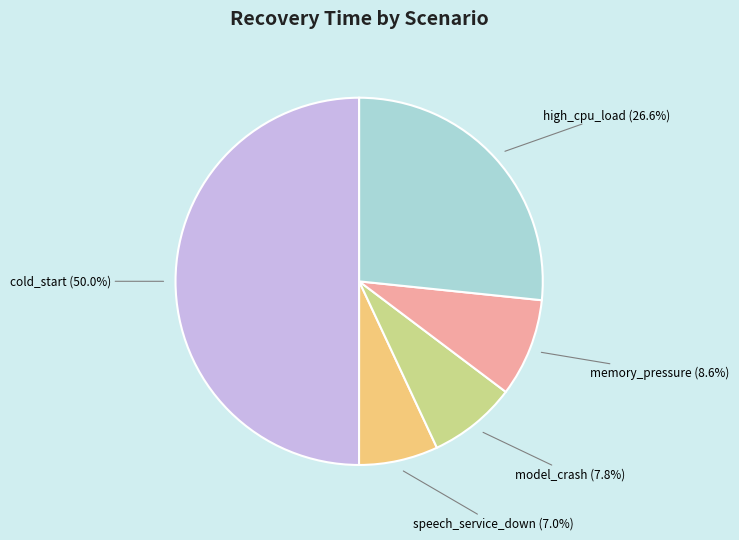

Does memory_pressure account for over 50% of the chart?

No